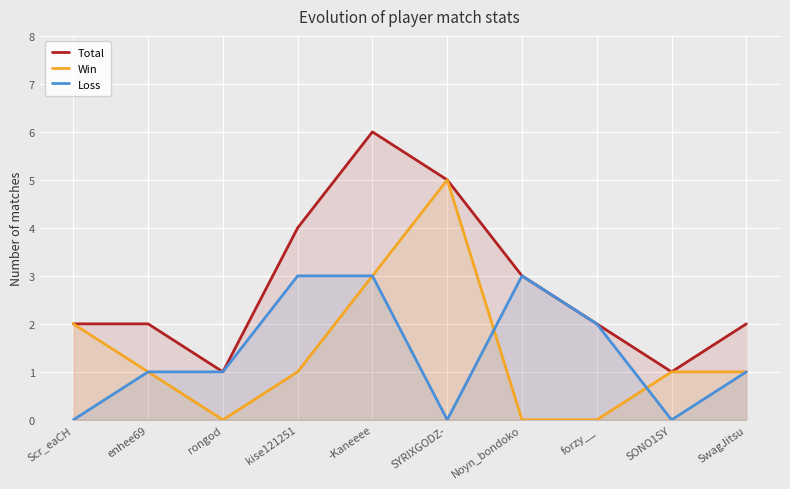

True or false: Total and Win intersect in this chart.

False